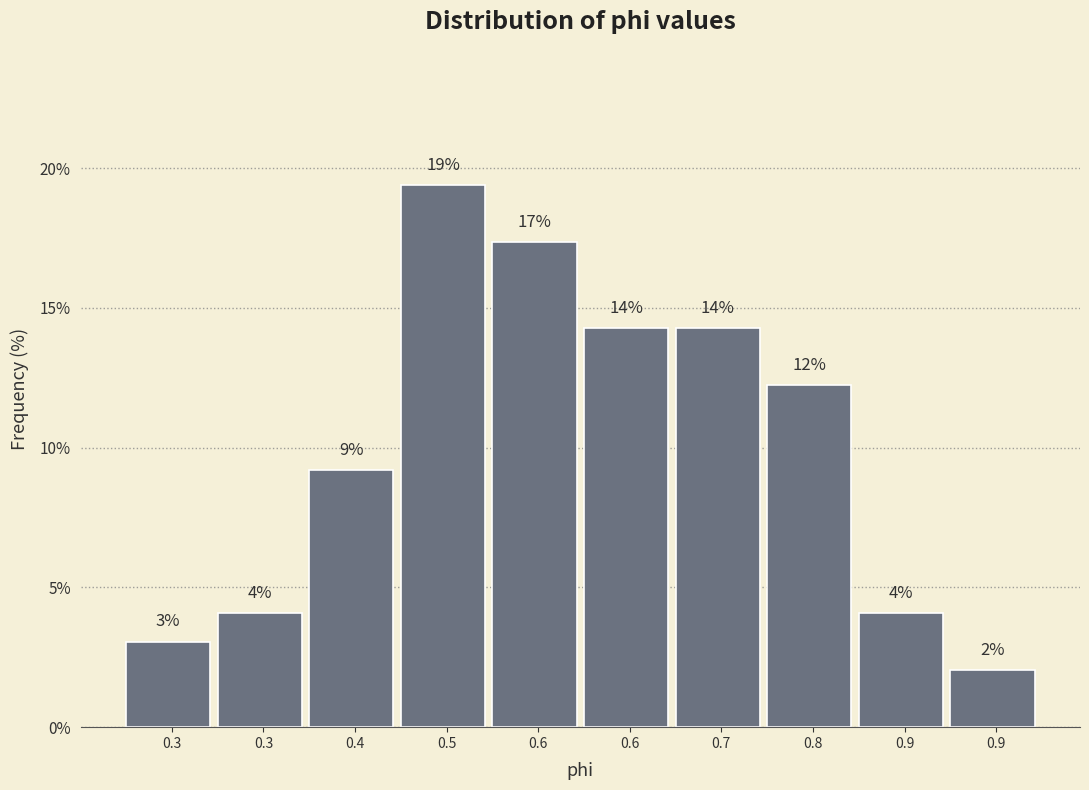

Are the bars horizontal?

No